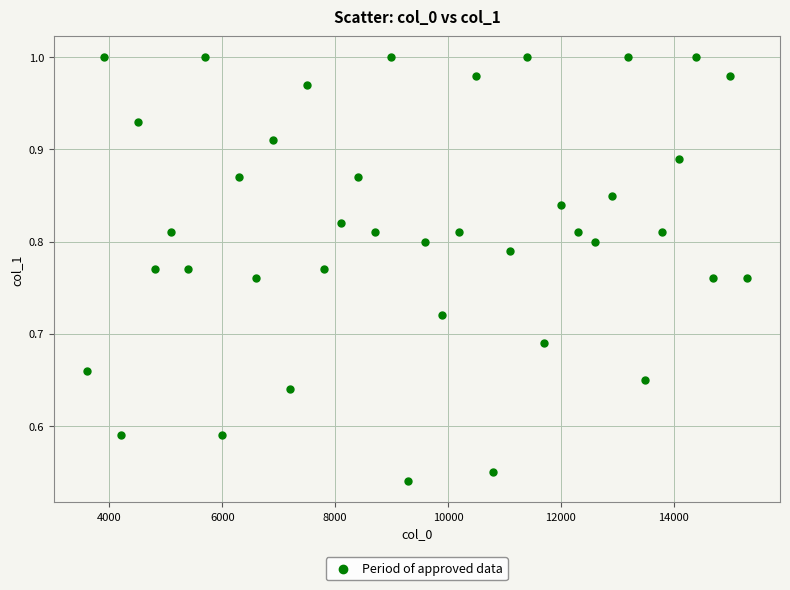

What is the range of X values (max minus min)?

11700.0